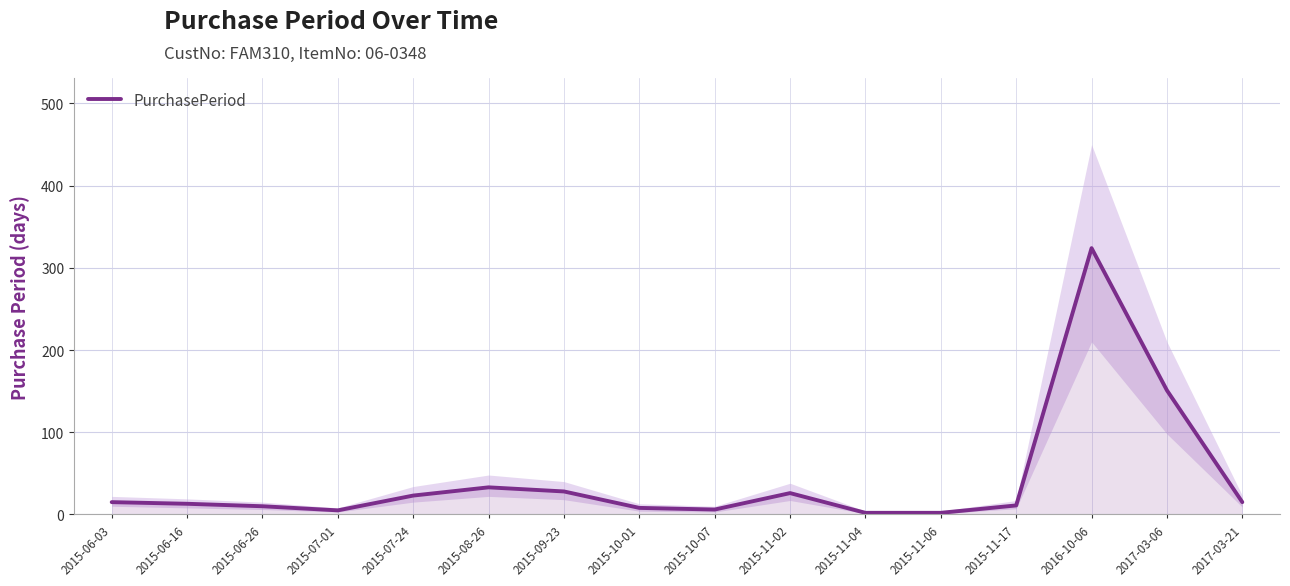

The value at 2015-10-07 is 2. True or false?

False